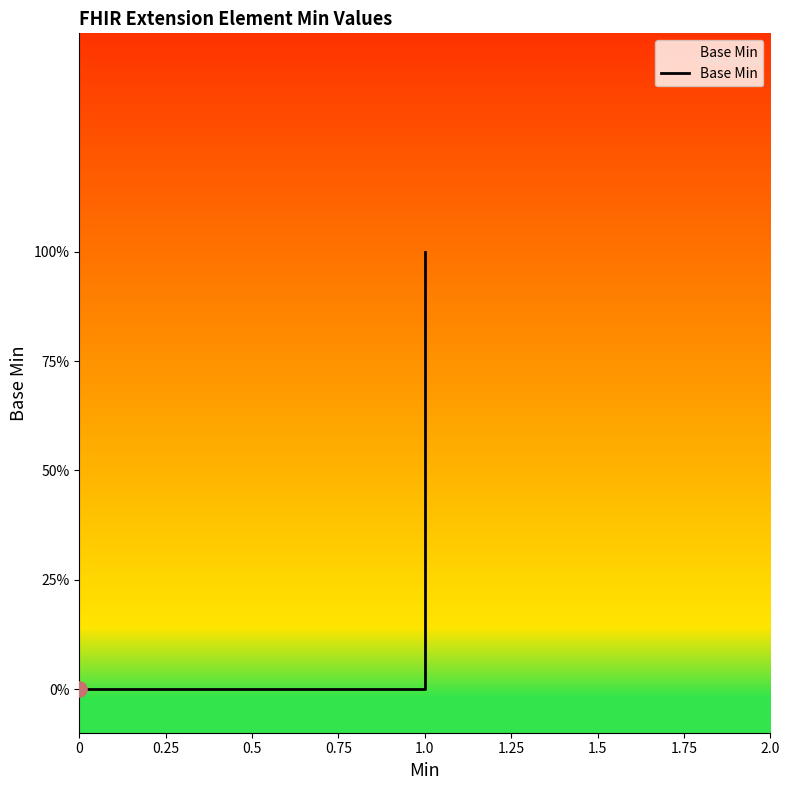

Which has a higher value, 0 or 1.0?

1.0